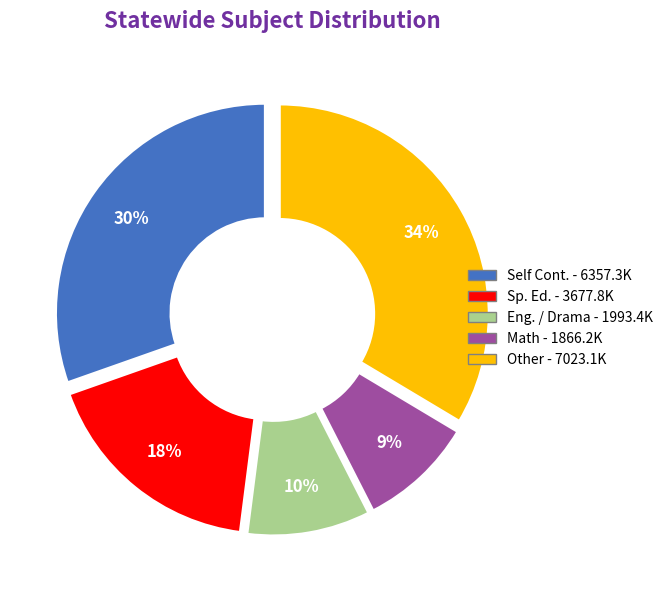

To the nearest percent, what is the difference between the largest and smallest slice percentages?

25%